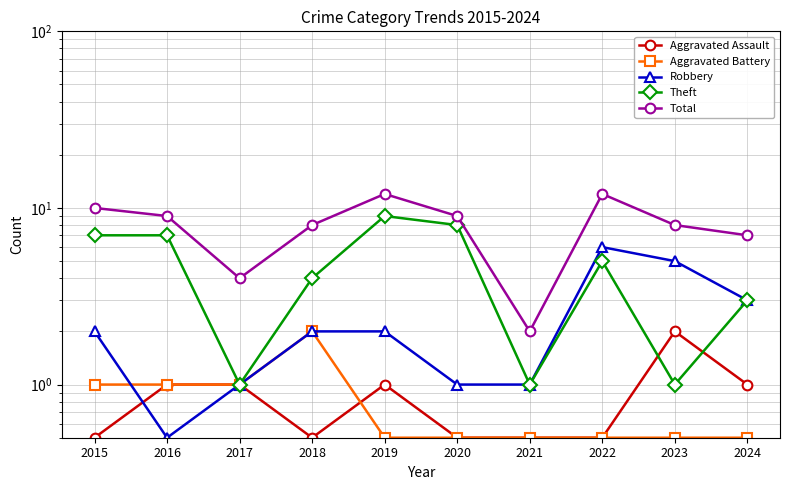

At which category does Aggravated Assault reach its first local peak?

2019